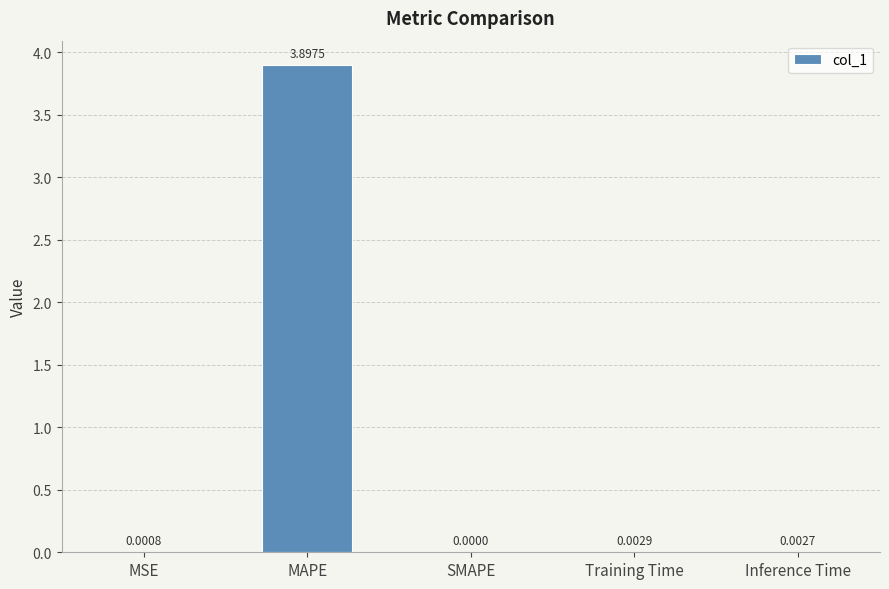

What is the approximate value at MAPE?

3.9